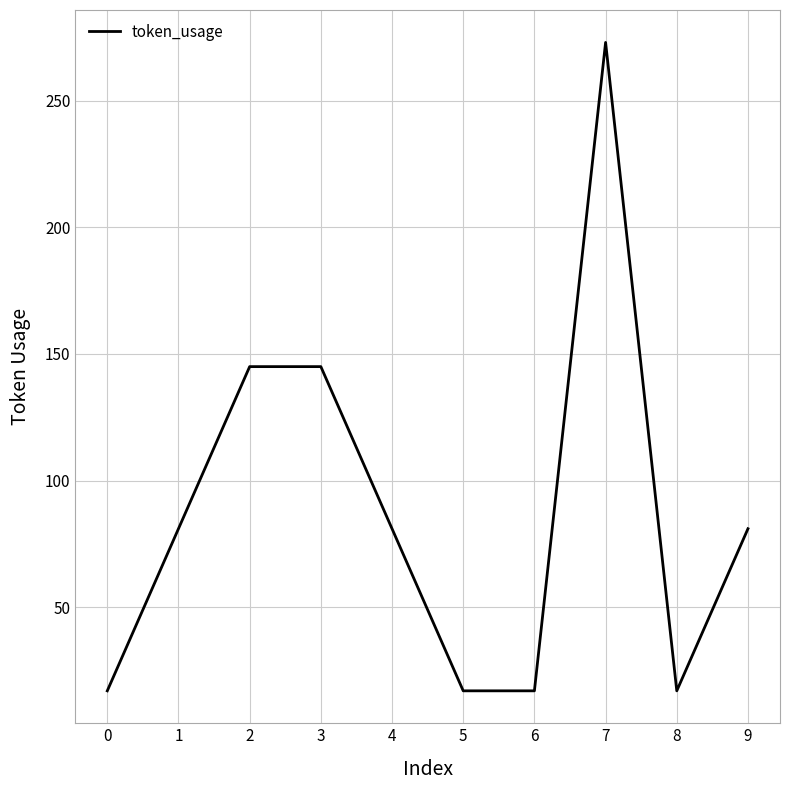

What is the ratio of the value at 0 to the value at 5?

1.0